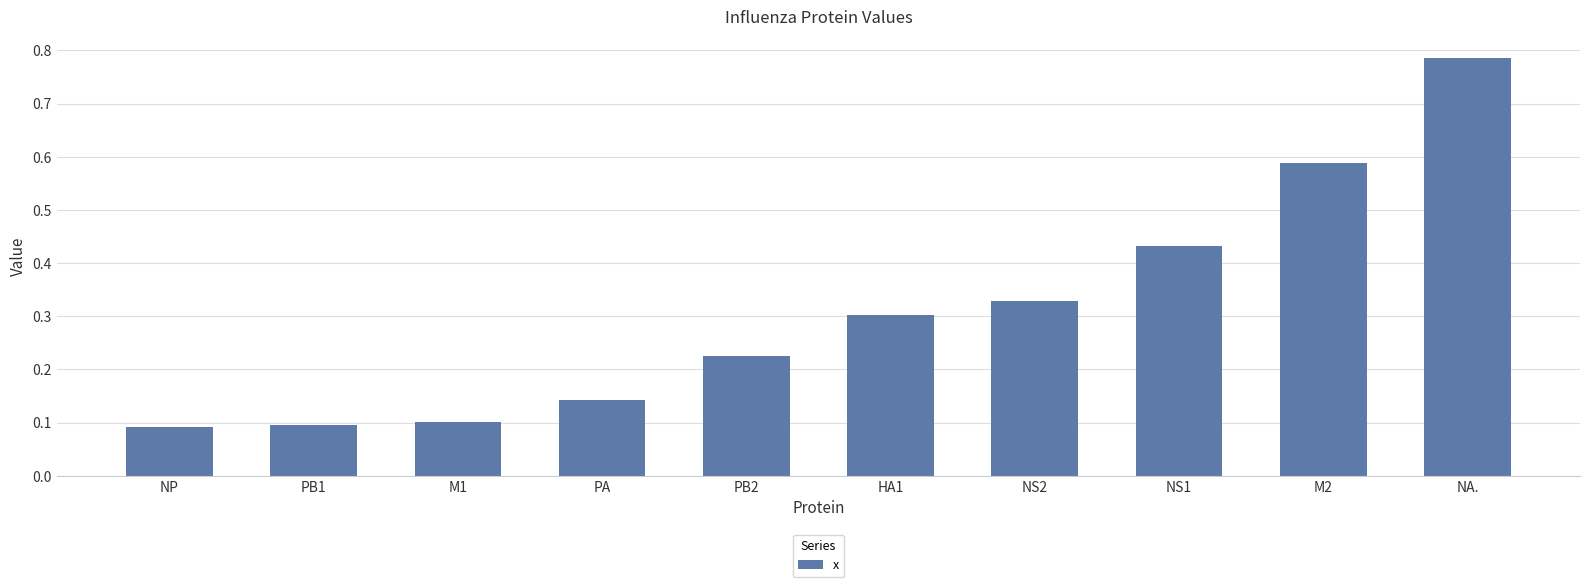

What is the sum of the values at M2 and PB1?

0.7